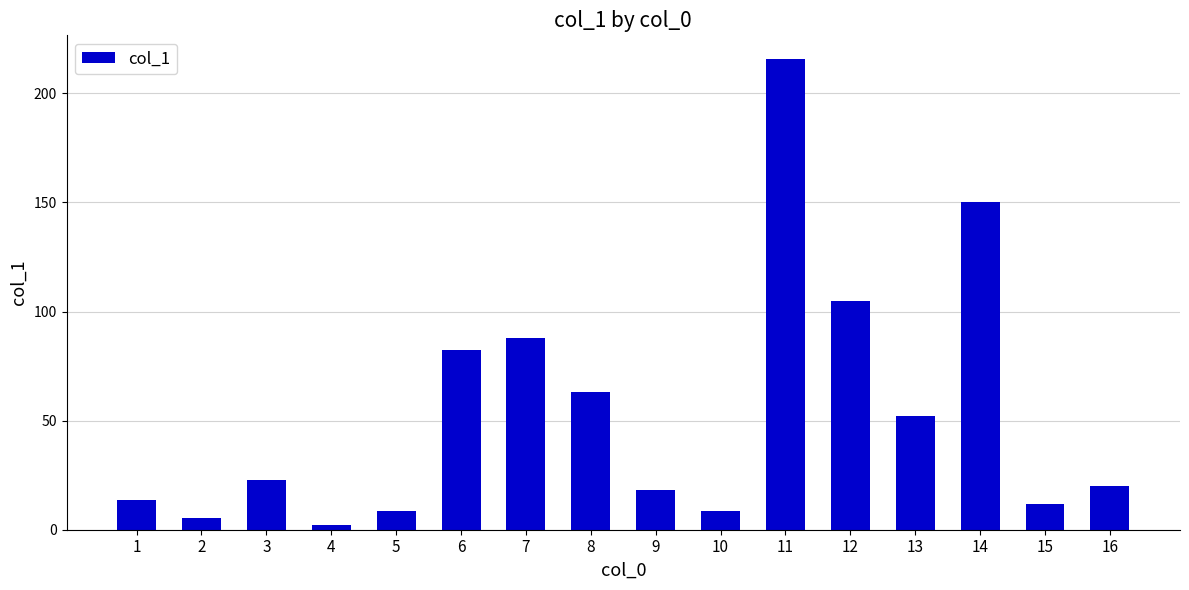

What is the sum of all values?

867.3